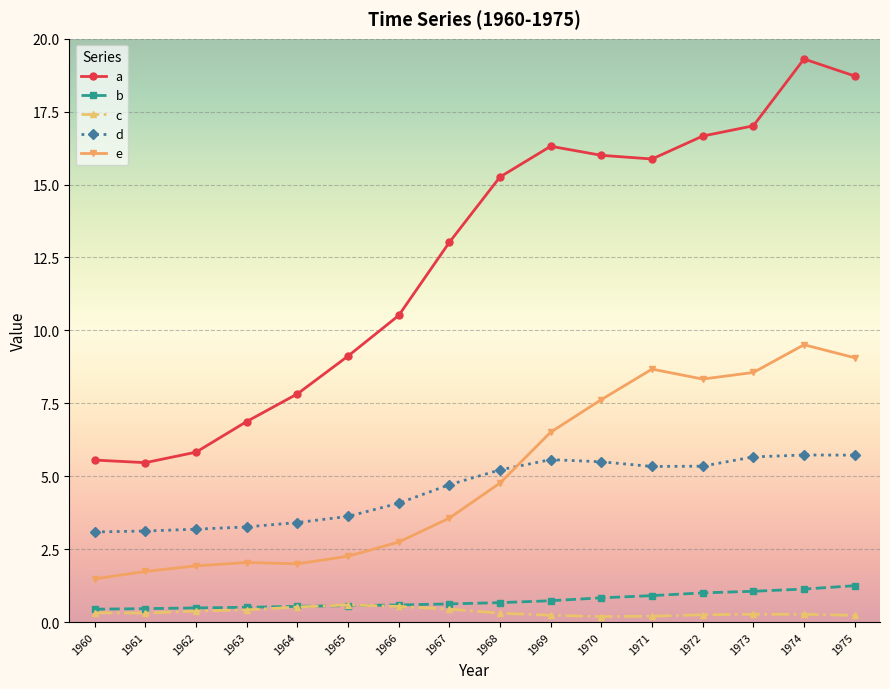

What are all the series names shown in the legend?

a, b, c, d, e